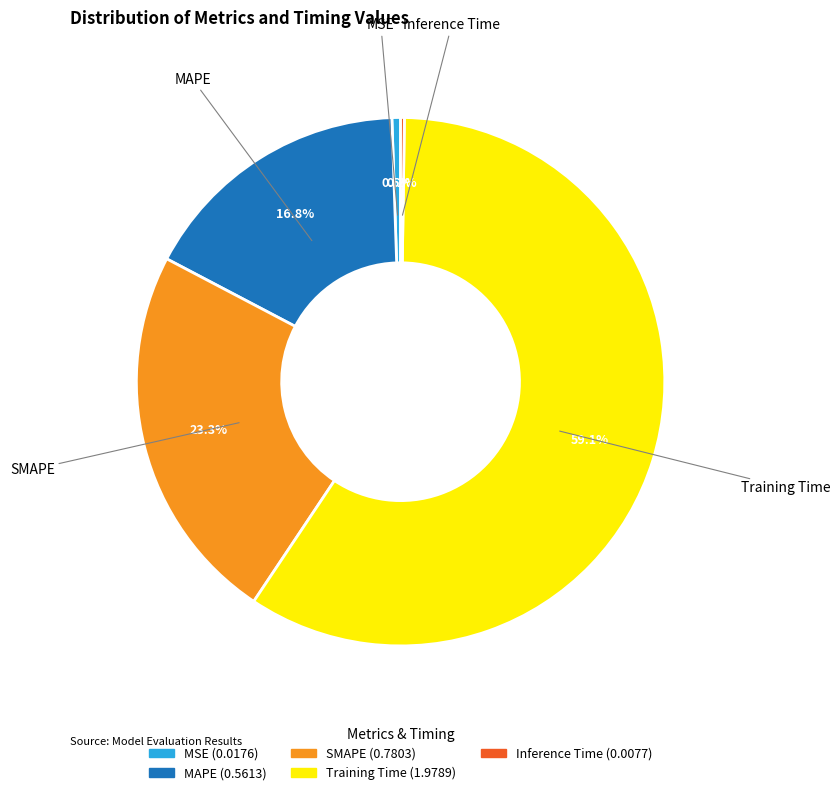

To the nearest percent, what is the difference between the SMAPE and MSE slice percentages?

23%